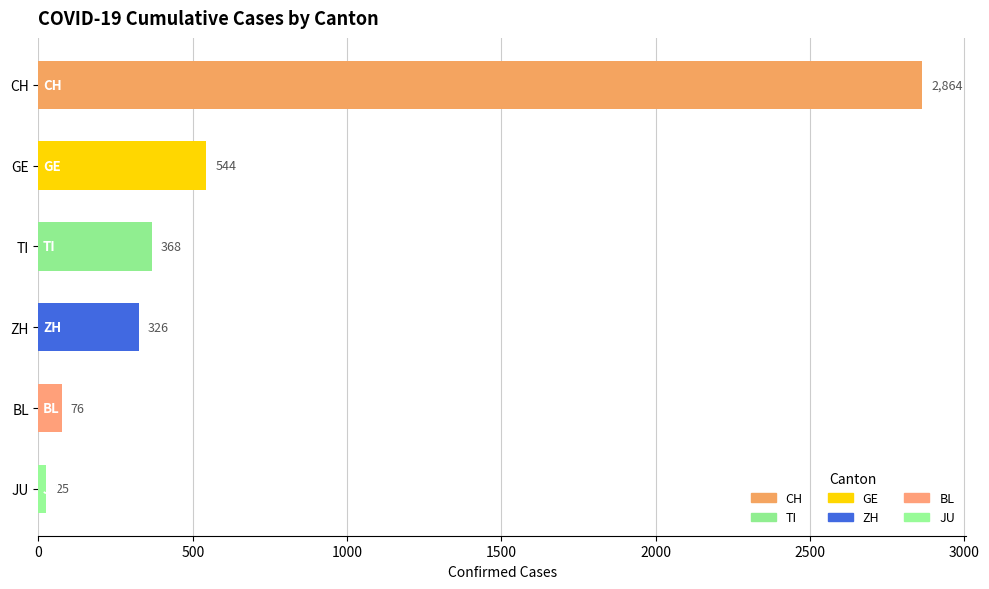

Rank the categories by value from highest to lowest.

CH, GE, TI, ZH, BL, JU